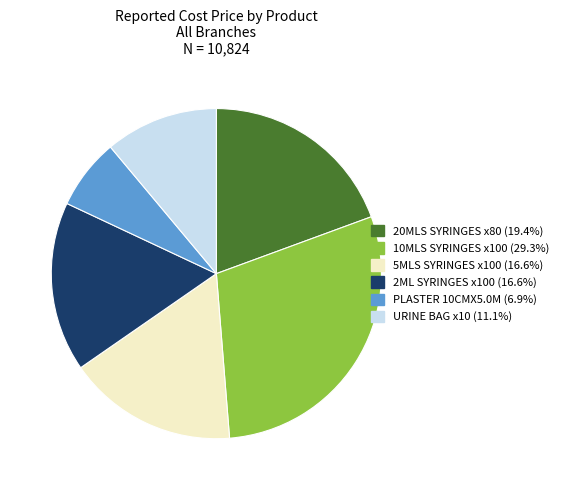

Is 20MLS SYRINGES x80 the majority of the pie?

No